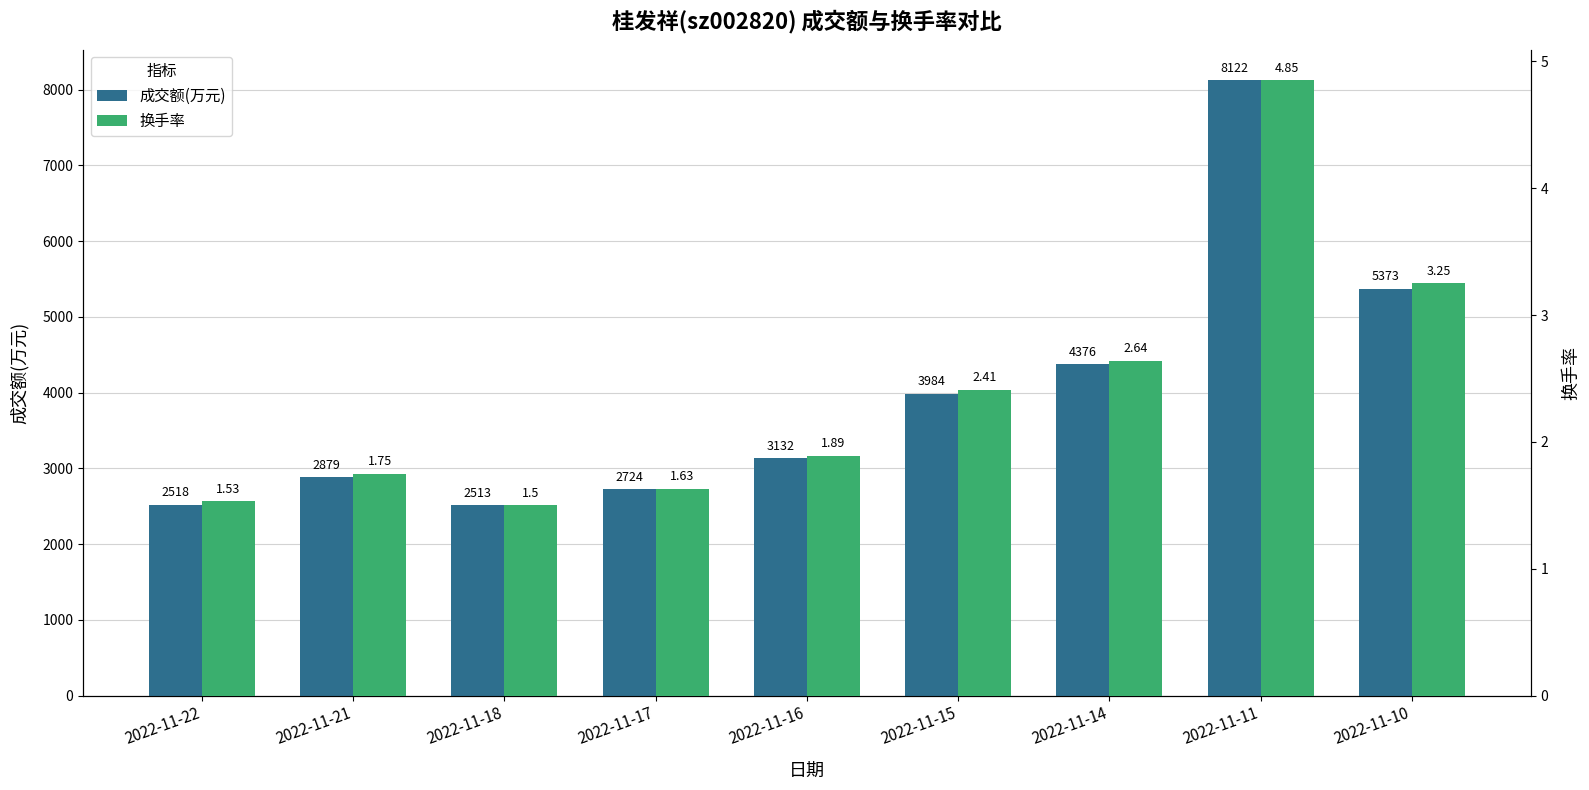

The 换手率 series shows 1.5 at 2022-11-22. True or false?

True